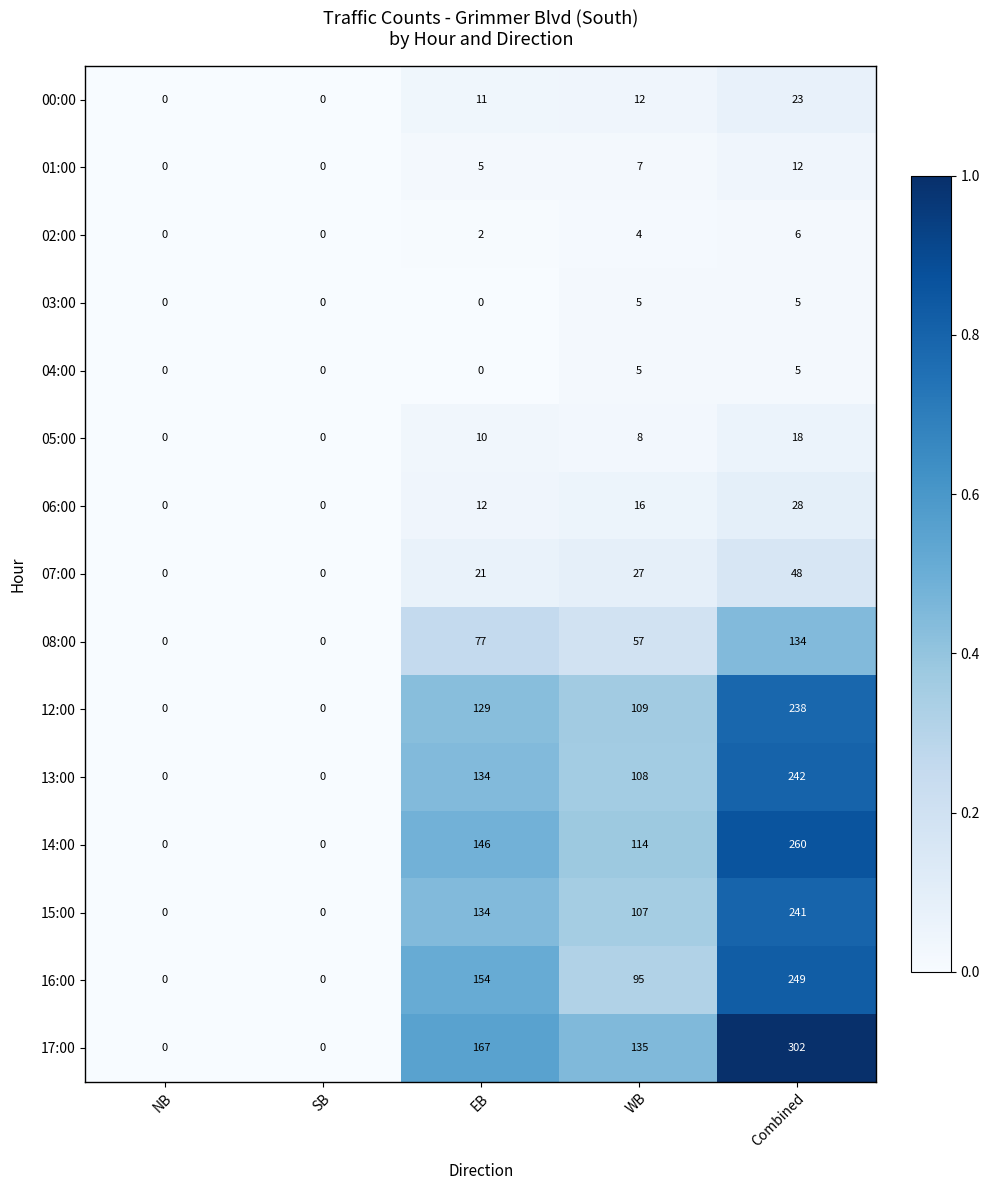

The 05:00 series shows 8 at Combined. True or false?

False